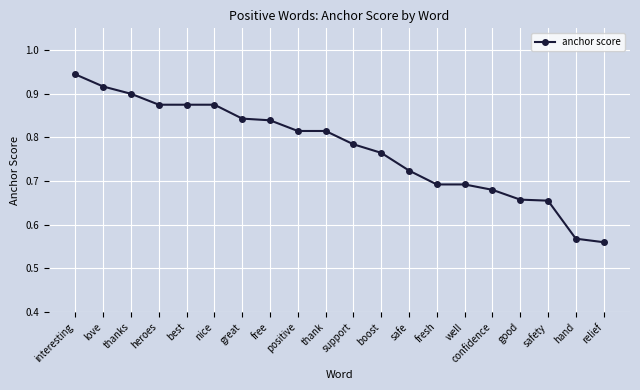

Which label corresponds to the largest value in the chart?

interesting